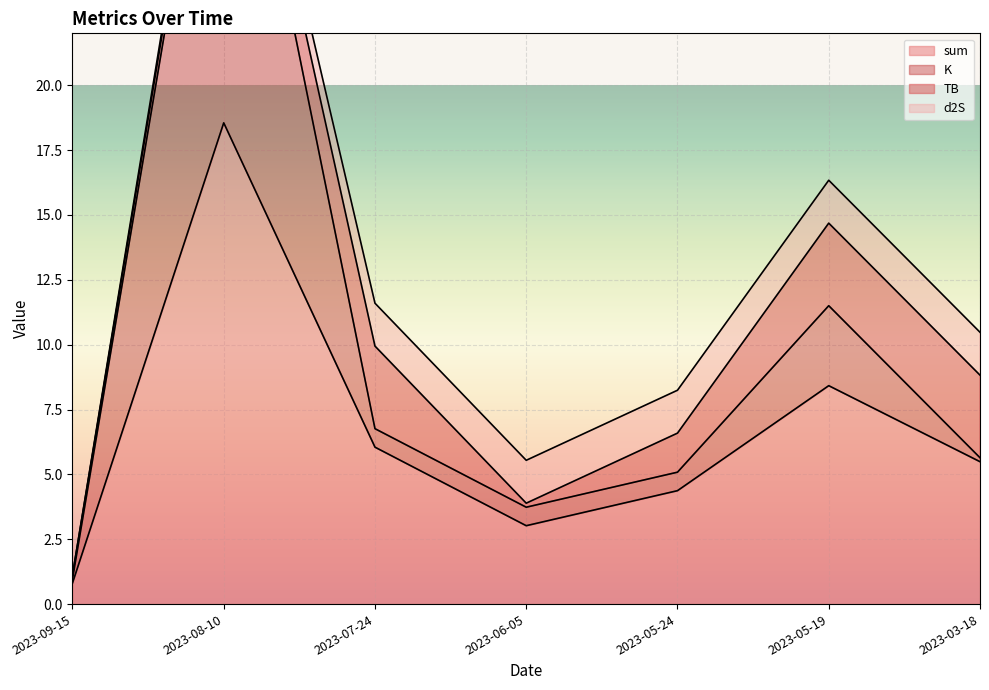

At which category does sum reach its first local peak?

2023-08-10